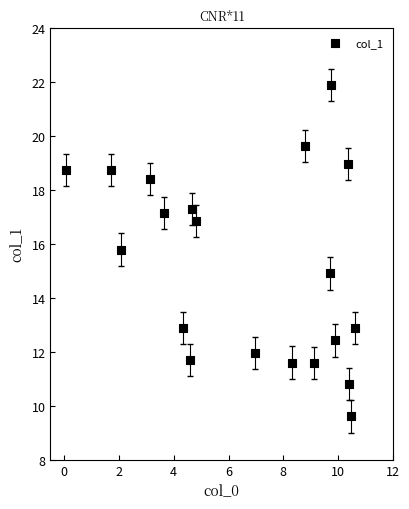

What is the range of X values (max minus min)?

10.5